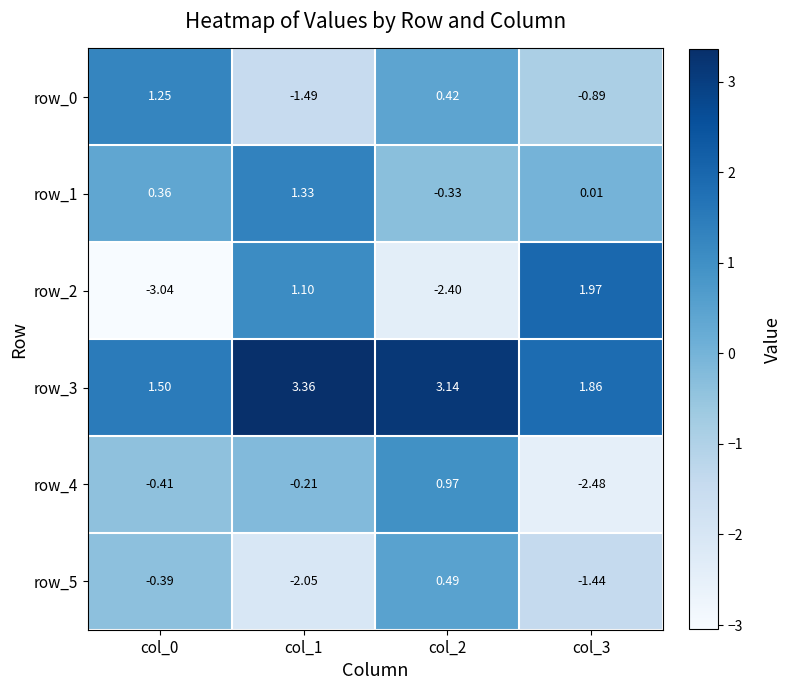

What is the sum of all row_4 values?

-2.1